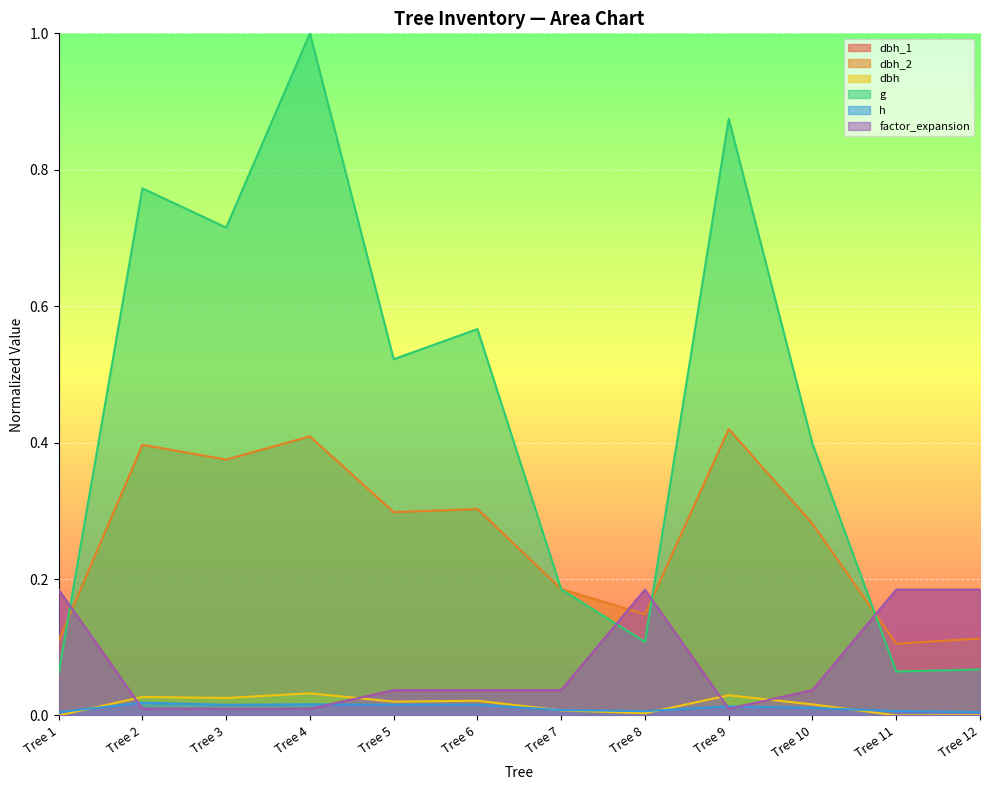

Which series changed the most between Tree 9 and Tree 10?

g